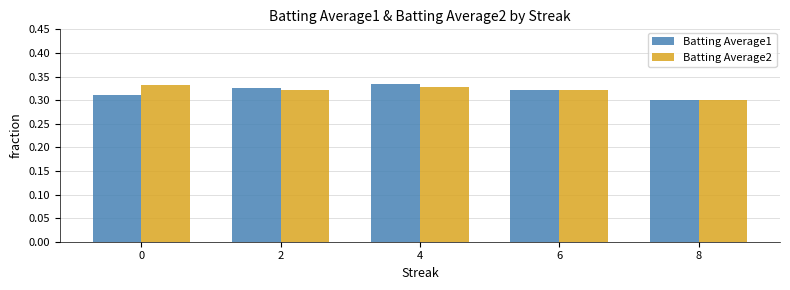

How many bars are there in each group?

2